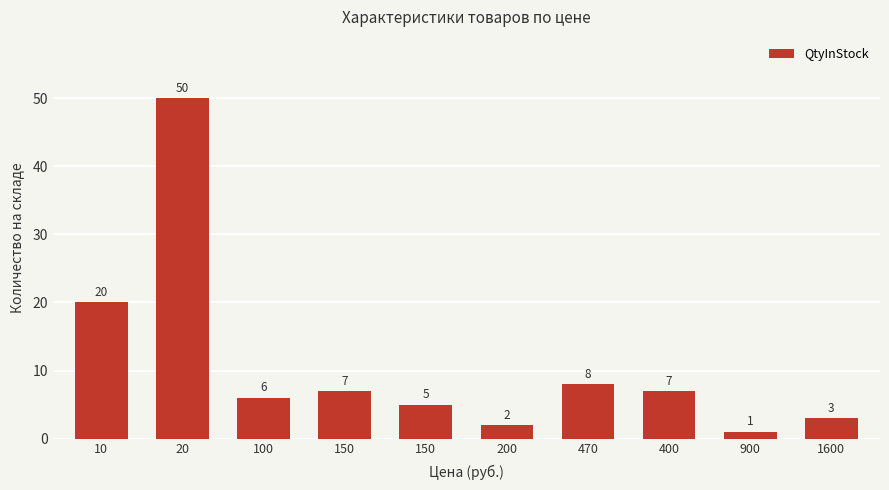

Reading left to right, list all the values displayed in this chart.

10=20	20=50	100=6	150=7	150=5	200=2	470=8	400=7	900=1	1600=3